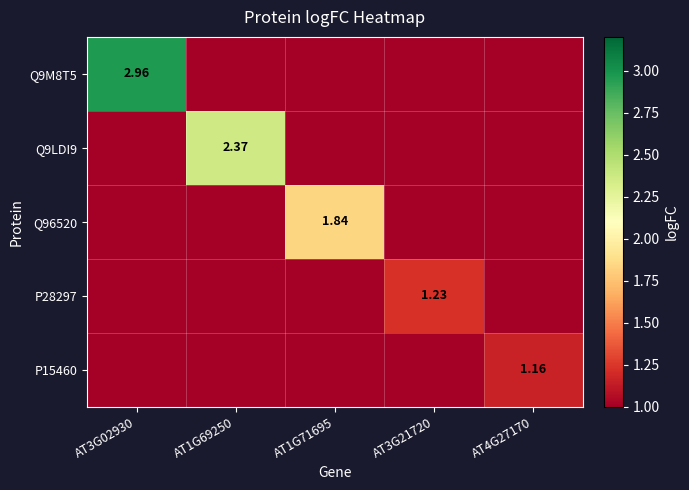

Is the value of Q9M8T5 at AT3G02930 greater than the value of Q9LDI9 at AT1G69250?

Yes